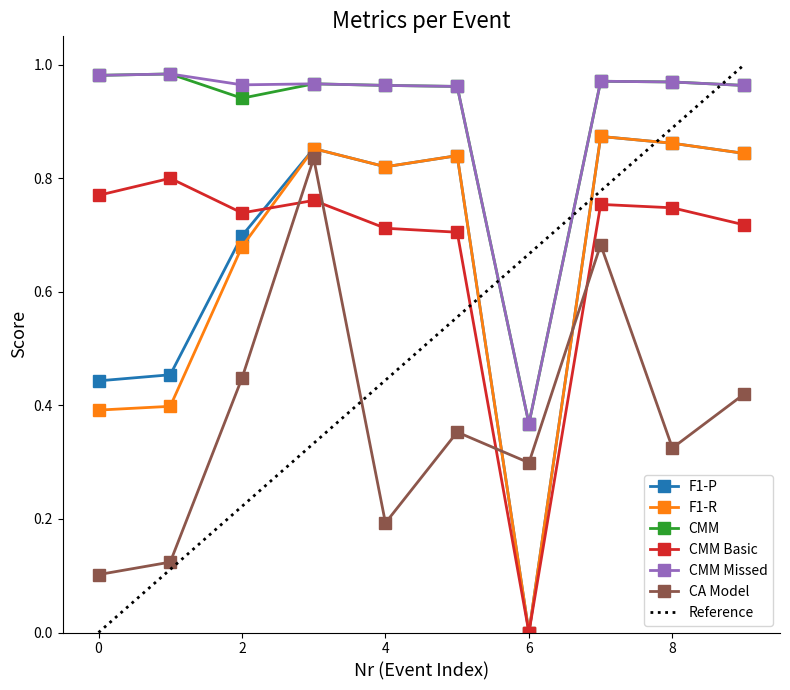

Reading left to right, list all the values displayed in this chart.

F1-P: 0.4	0.5	0.7	0.9	0.8	0.8	0.0	0.9	0.9	0.8
F1-R: 0.4	0.4	0.7	0.9	0.8	0.8	0.0	0.9	0.9	0.8
CMM: 1.0	1.0	0.9	1.0	1.0	1.0	0.4	1.0	1.0	1.0
CMM Basic: 0.8	0.8	0.7	0.8	0.7	0.7	0.0	0.8	0.7	0.7
CMM Missed: 1.0	1.0	1.0	1.0	1.0	1.0	0.4	1.0	1.0	1.0
CA Model: 0.1	0.1	0.4	0.8	0.2	0.4	0.3	0.7	0.3	0.4